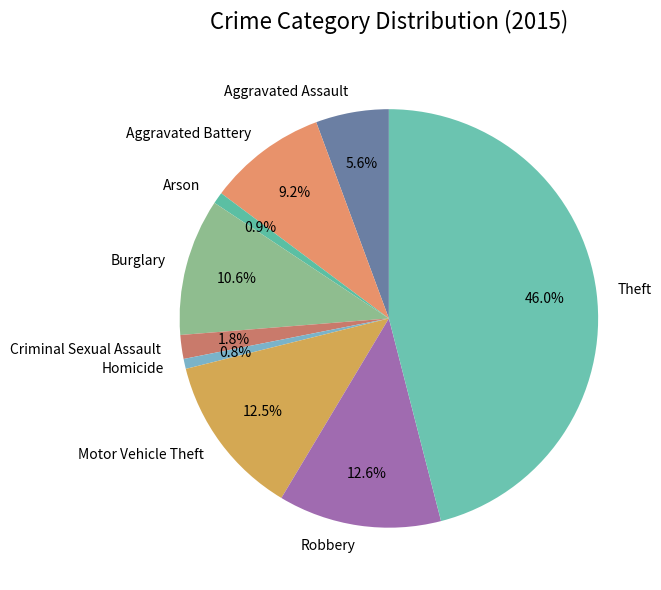

To the nearest percent, what is the combined percentage of Aggravated Assault and Criminal Sexual Assault?

7%